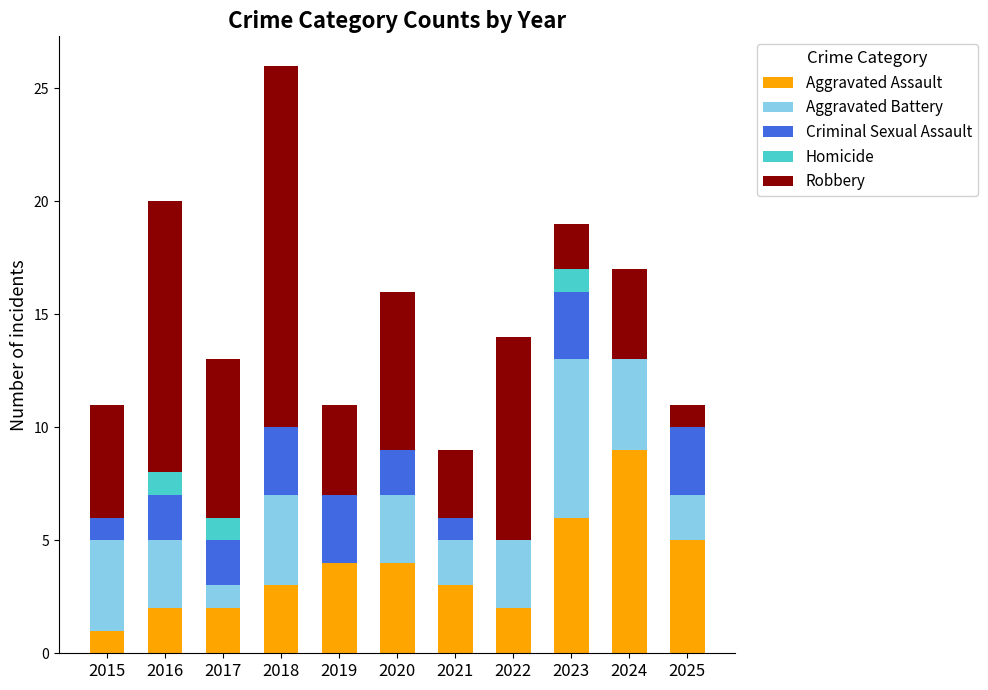

Which category has the highest value in the Aggravated Assault series?

2024